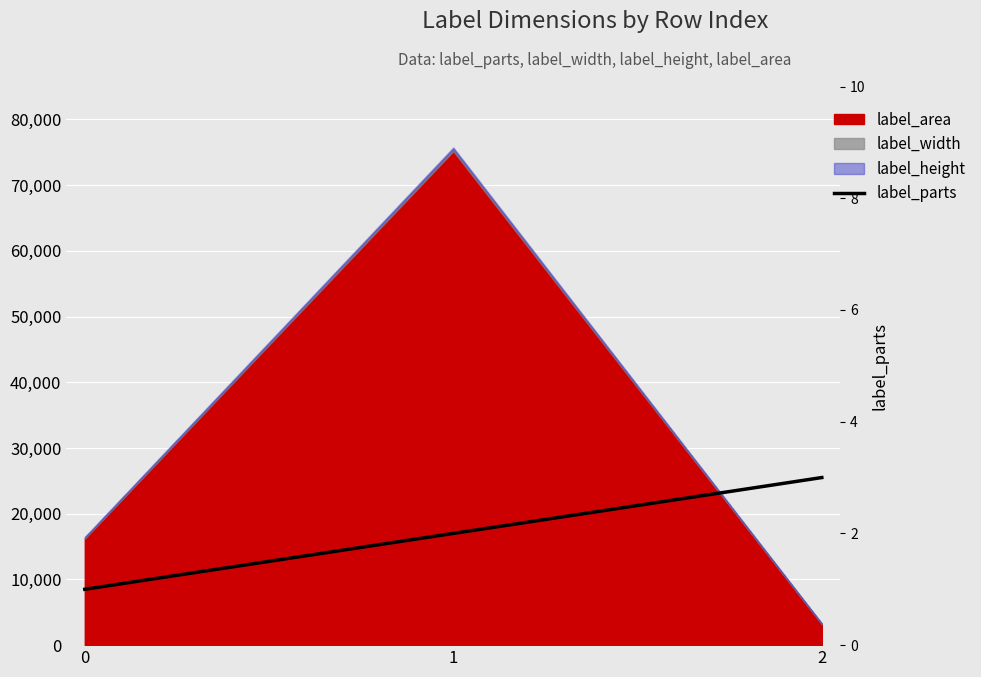

True or false: the data shows 1 at 1.

False